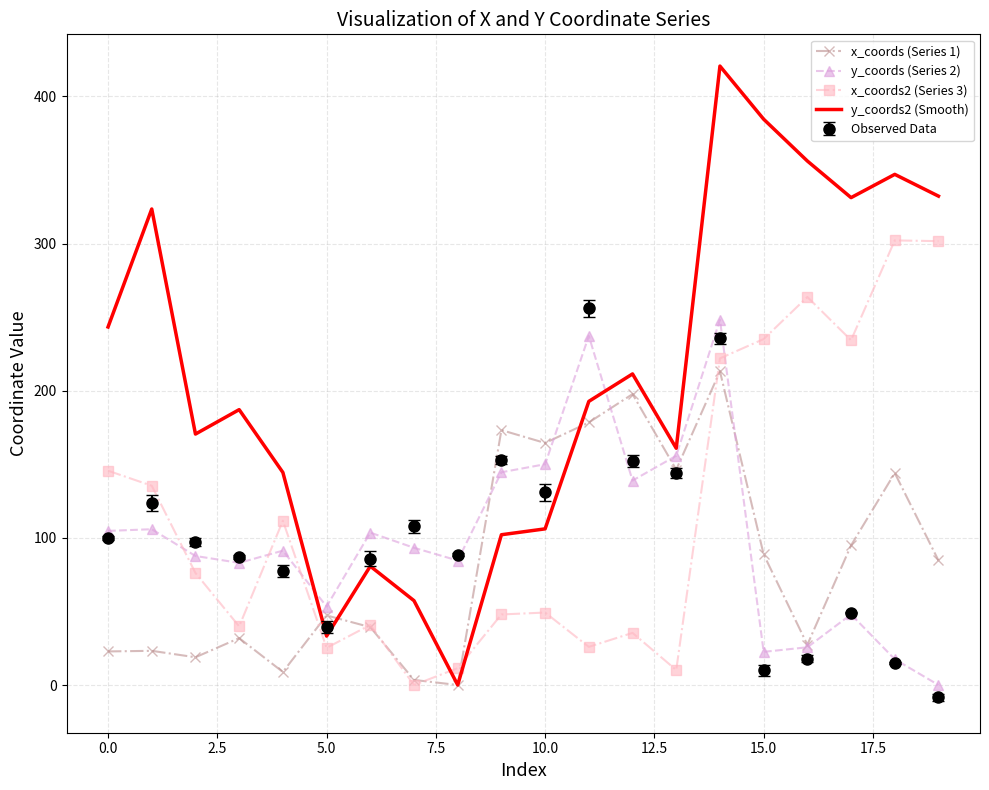

Which series has the widest spread of values?

y_coords2 (Smooth)